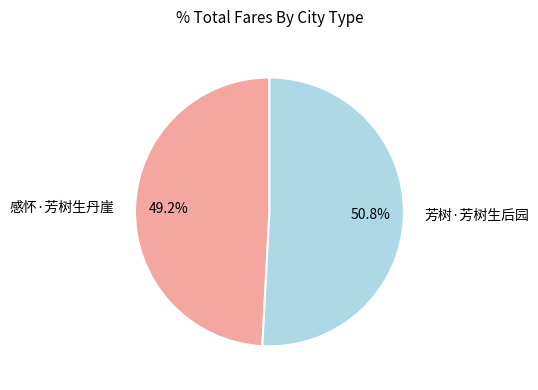

To the nearest percent, what portion does 芳树·芳树生后园 represent?

51%